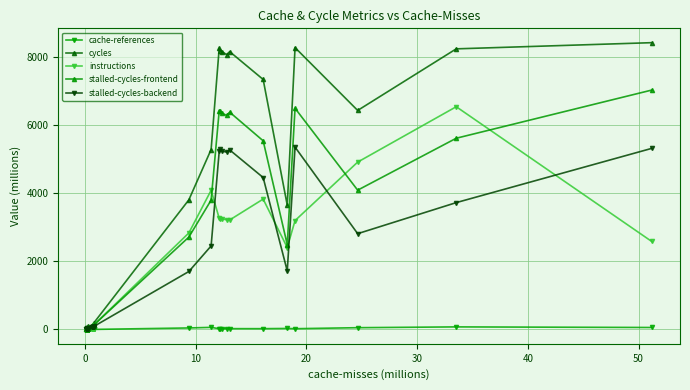

How many lines are shown in the chart?

5